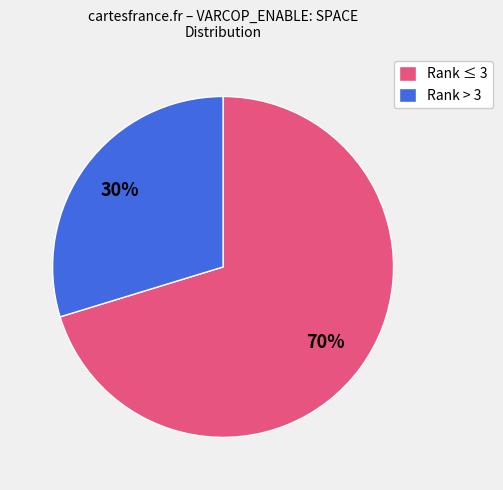

To the nearest percent, what is the average slice percentage?

50%